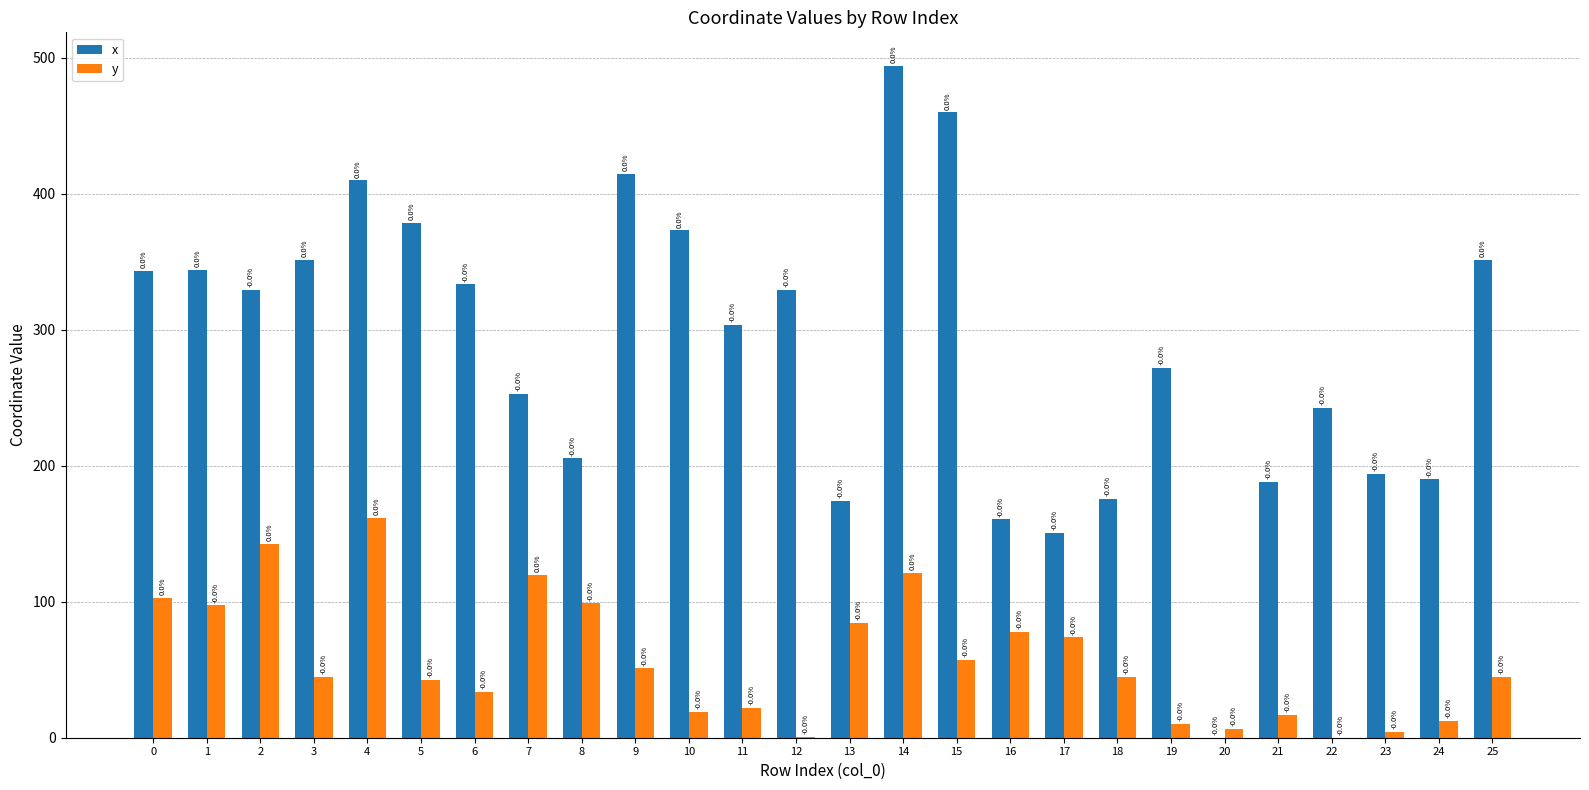

Is the value of y at 6 greater than the value of x at 8?

No